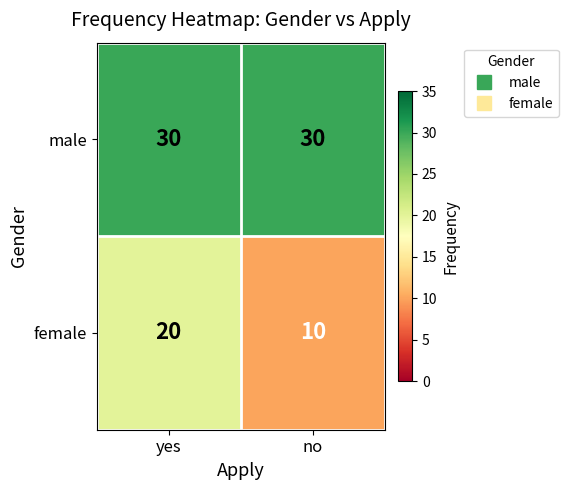

The value of male at yes is 51. True or false?

False